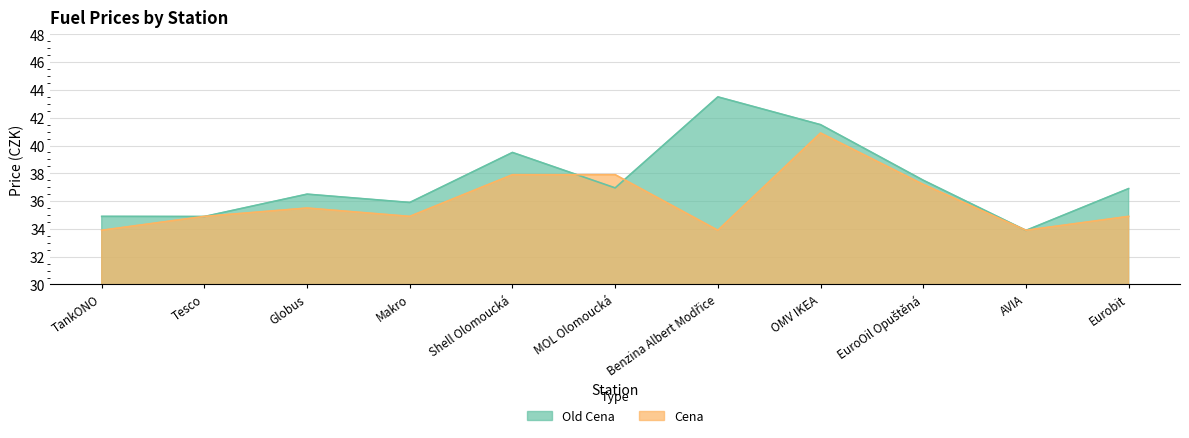

List the series in order of their peak value, highest first.

Old Cena, Cena